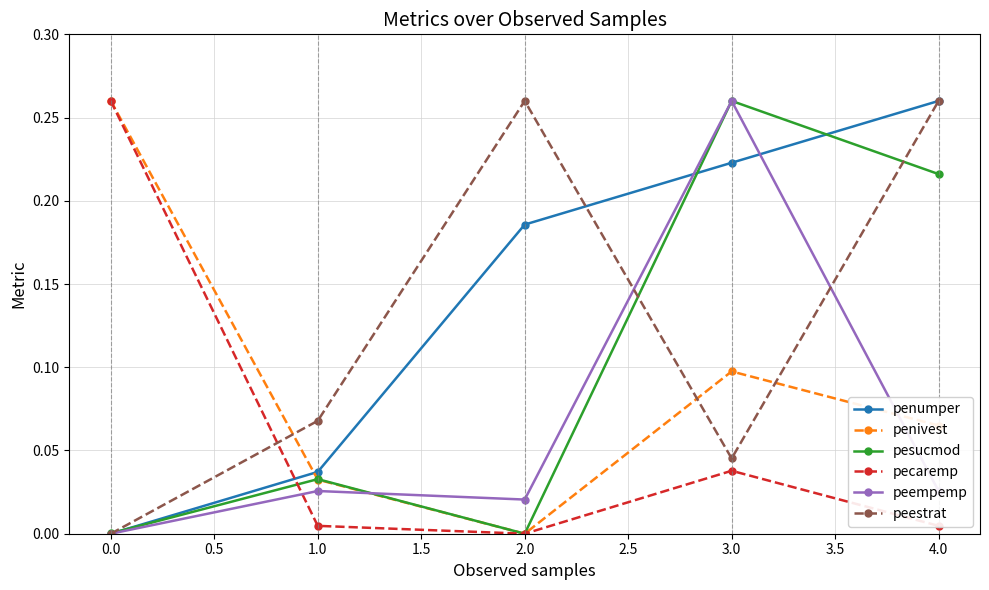

What position from the left is 3.0?

4